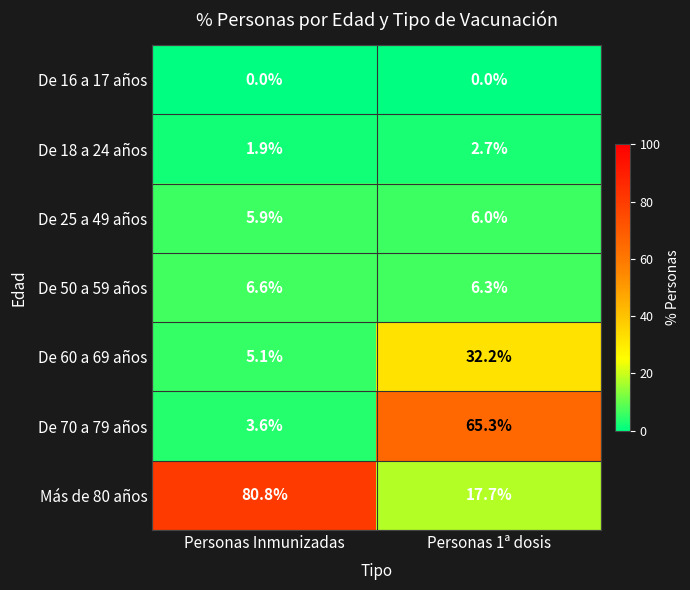

Reading right to left, transcribe all the data shown in this chart.

De 16 a 17 años: 0.0	0.0
De 18 a 24 años: 2.7	1.9
De 25 a 49 años: 6.0	5.9
De 50 a 59 años: 6.3	6.6
De 60 a 69 años: 32.2	5.1
De 70 a 79 años: 65.3	3.6
Más de 80 años: 17.7	80.8